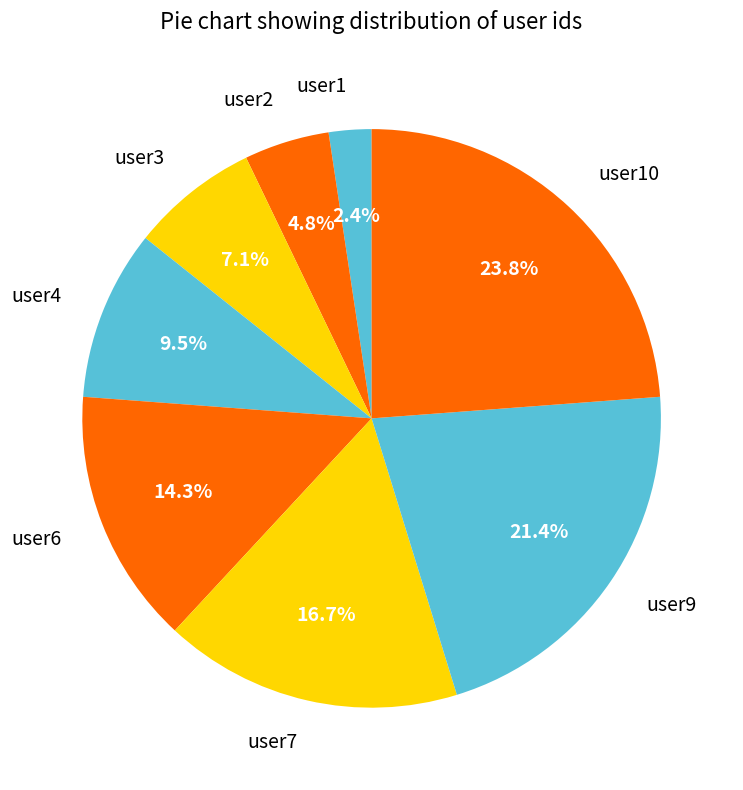

To the nearest percent, what is the difference between the largest and smallest slice percentages?

21%